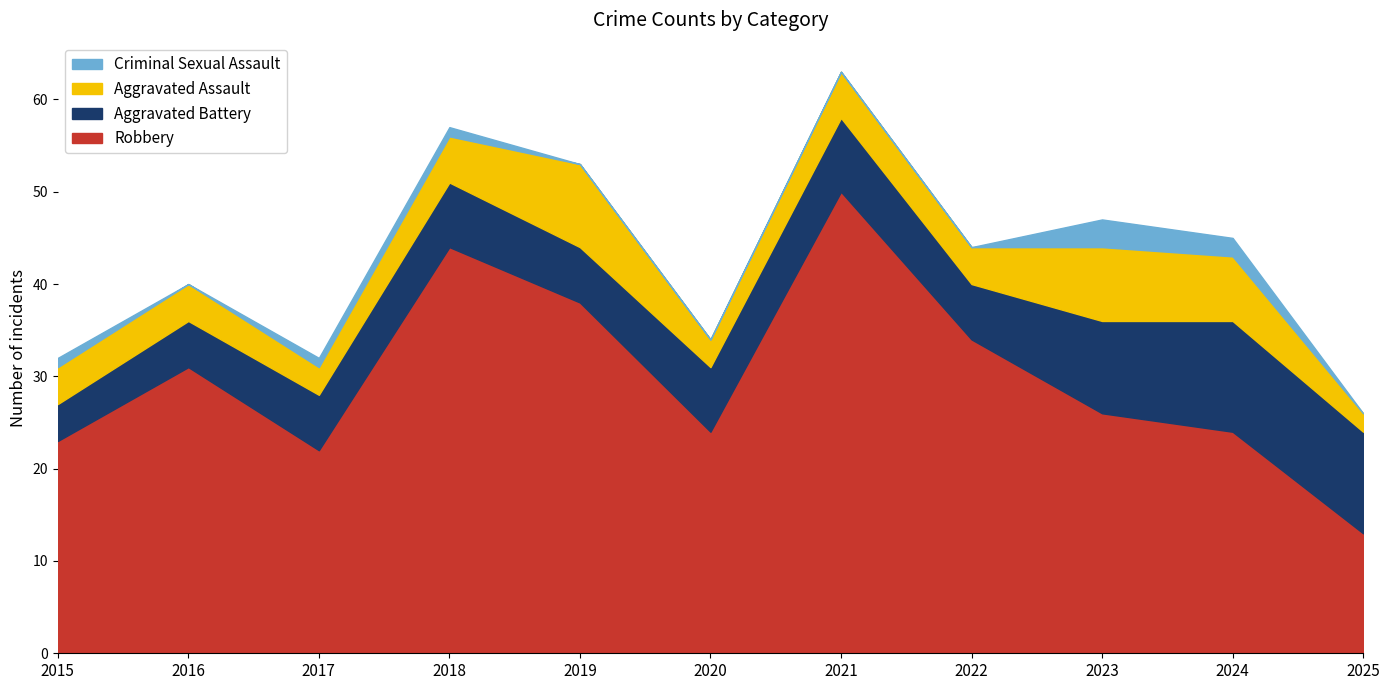

Between 2015 and 2018, which series saw the biggest shift?

Robbery